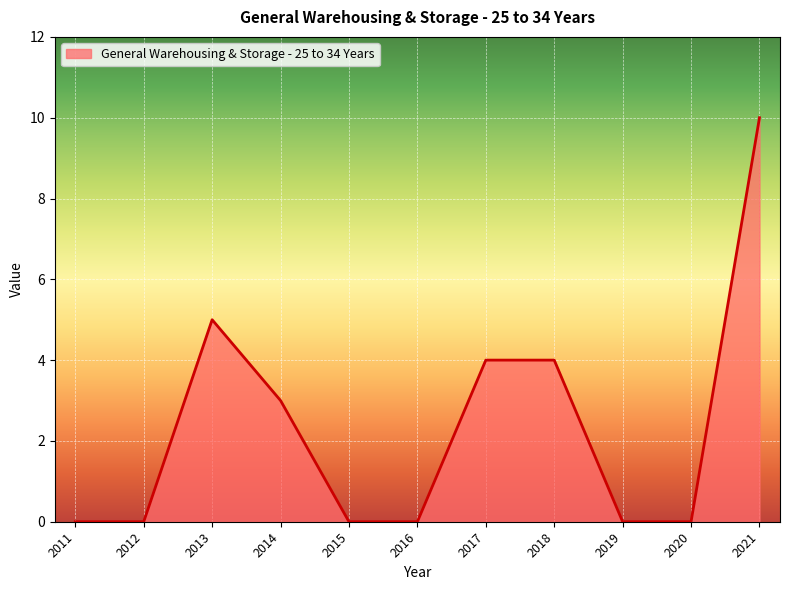

How many values are between 0 and 4?

9